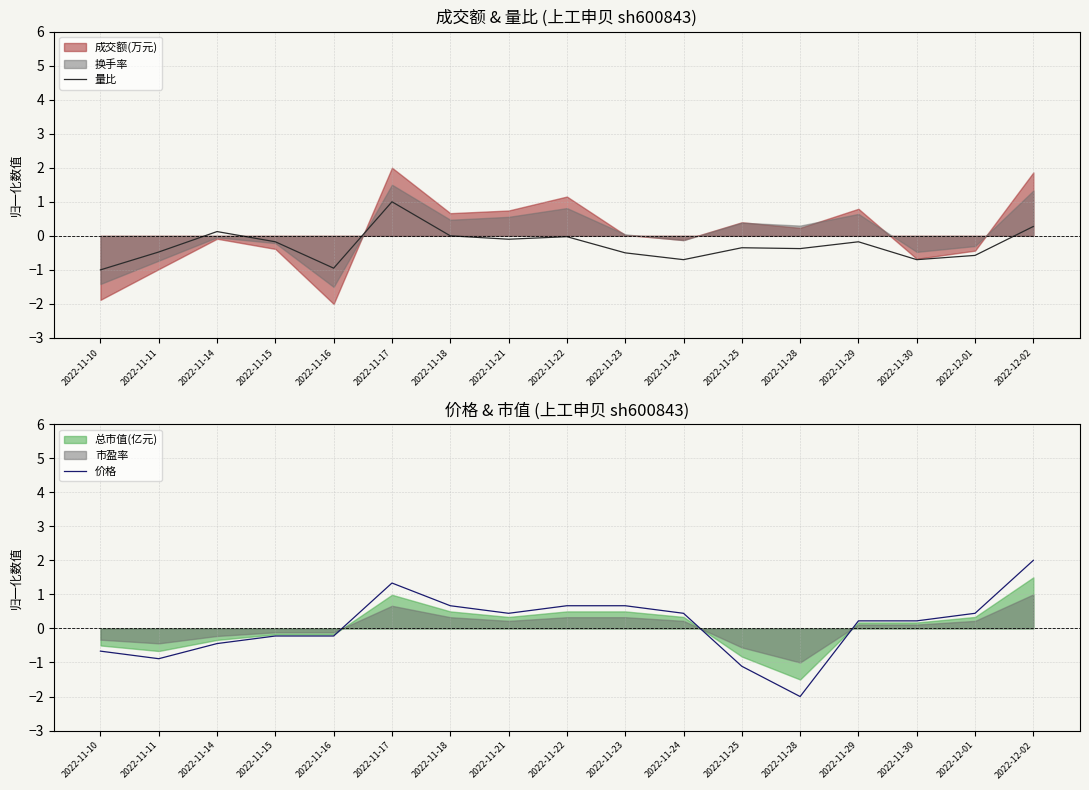

After their last crossing, which series has the higher values: 量比 or 价格?

价格